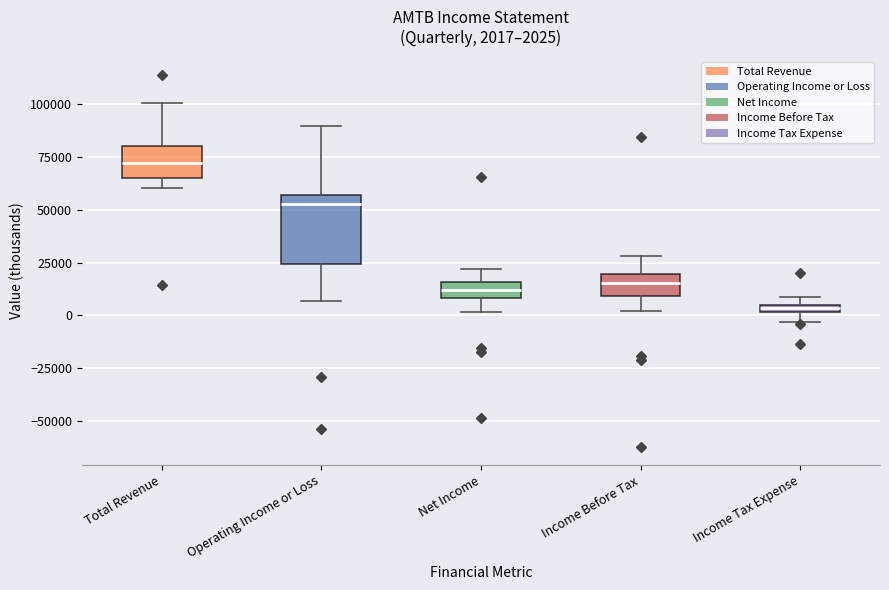

Which box's median line is the lowest?

Income Tax Expense